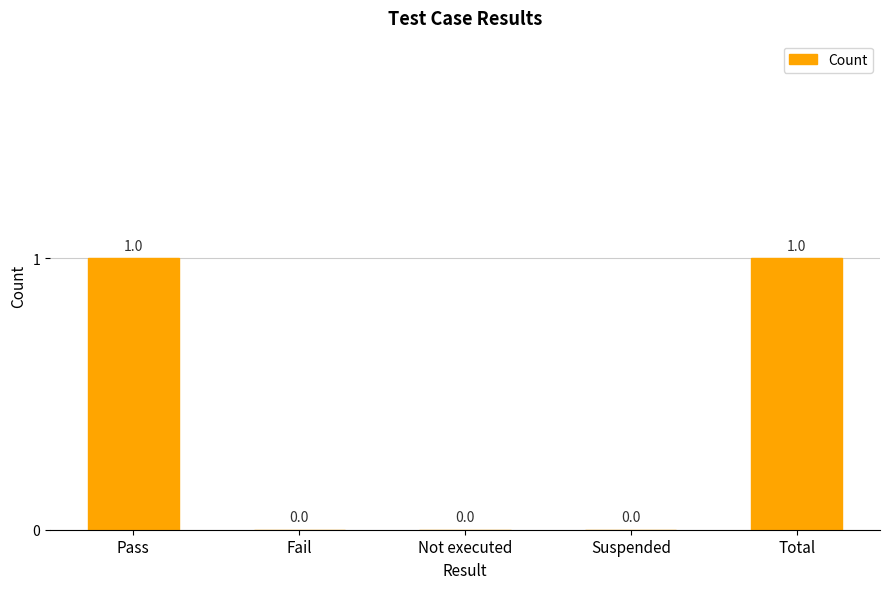

The value at Fail is 1. True or false?

False